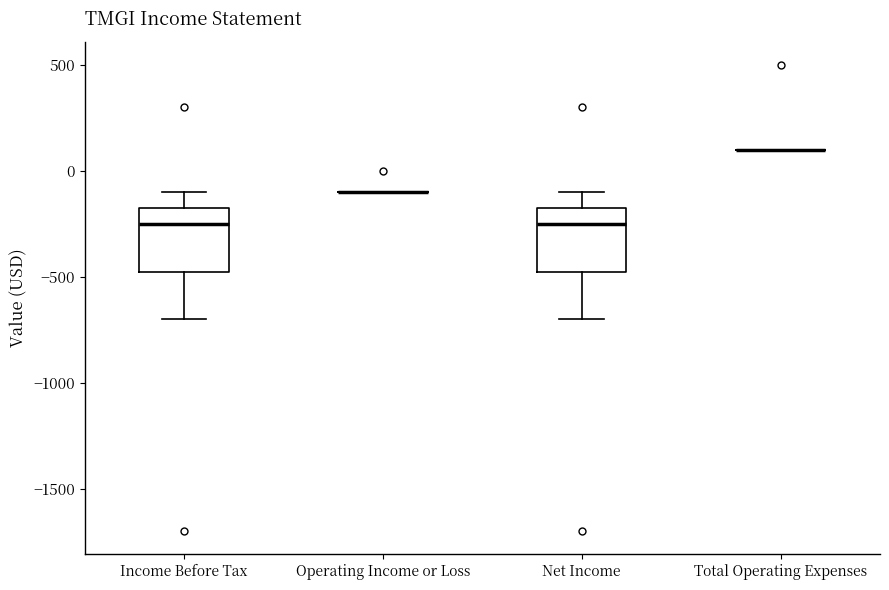

Reading left to right, read every box against the y-axis: the position of its median line, the range the box covers, and the ends of its whiskers. The values are not printed on the chart, so give them approximately, as read against the axis.

Income Before Tax: median -250, box -450 to -150, whiskers -700 to -100
Operating Income or Loss: box collapsed to a line at -100, whiskers -100 to -100
Net Income: median -250, box -450 to -150, whiskers -700 to -100
Total Operating Expenses: box collapsed to a line at 100, whiskers 100 to 100